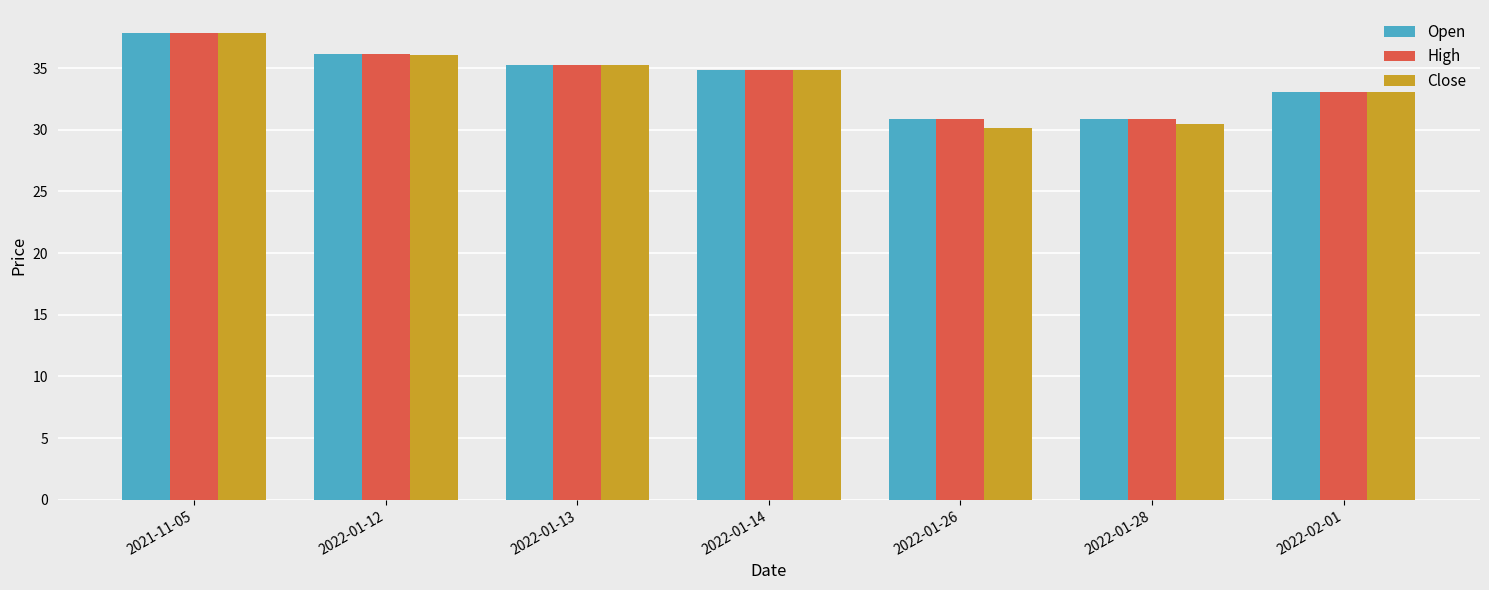

At which category is the sum across all series the highest?

2021-11-05